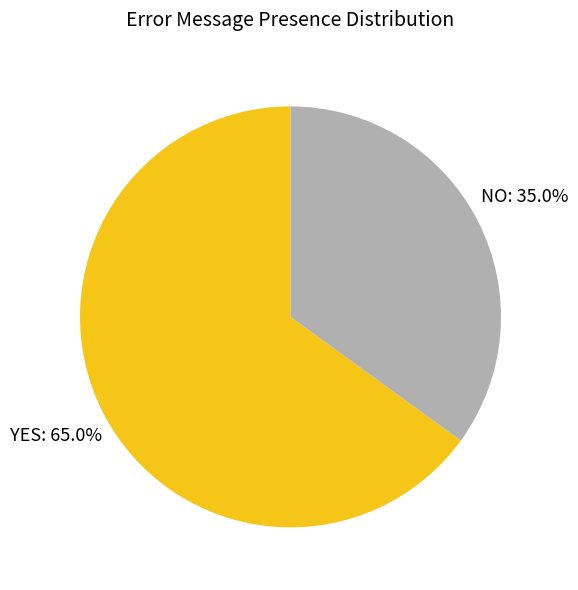

Rank the categories by value from lowest to highest.

NO, YES